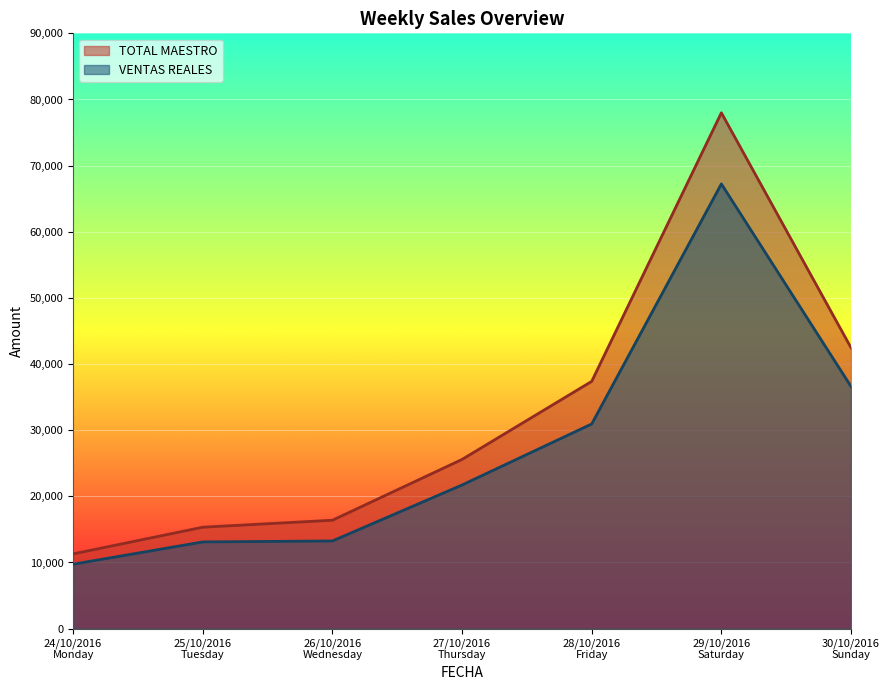

What is the maximum value shown in the chart?

77988.0